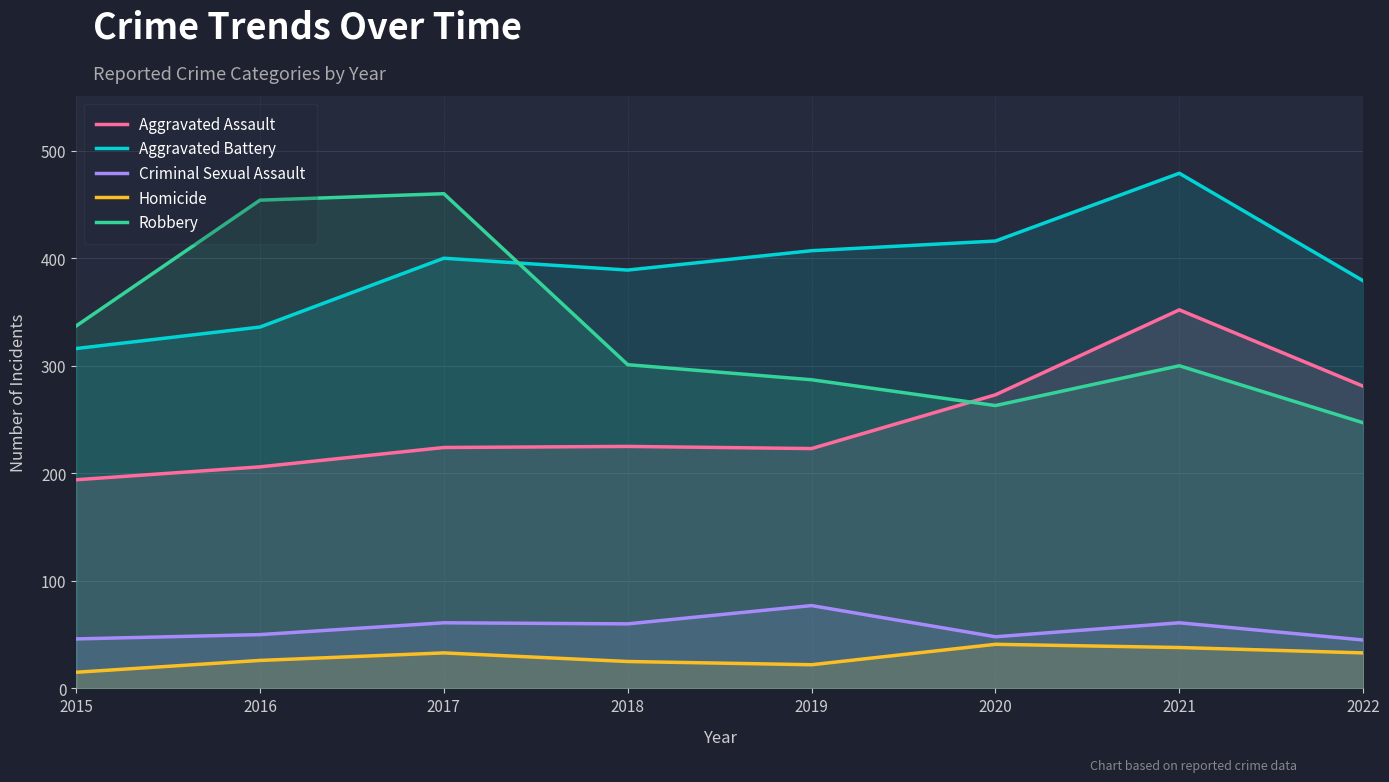

How many interior local peaks does the Criminal Sexual Assault series have?

3